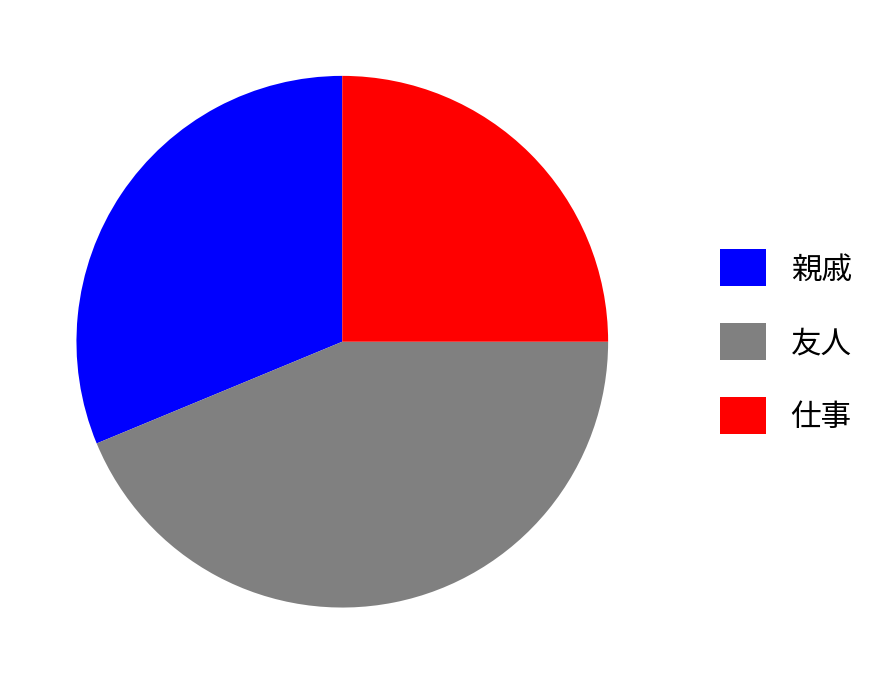

Is there a majority slice in this chart?

No